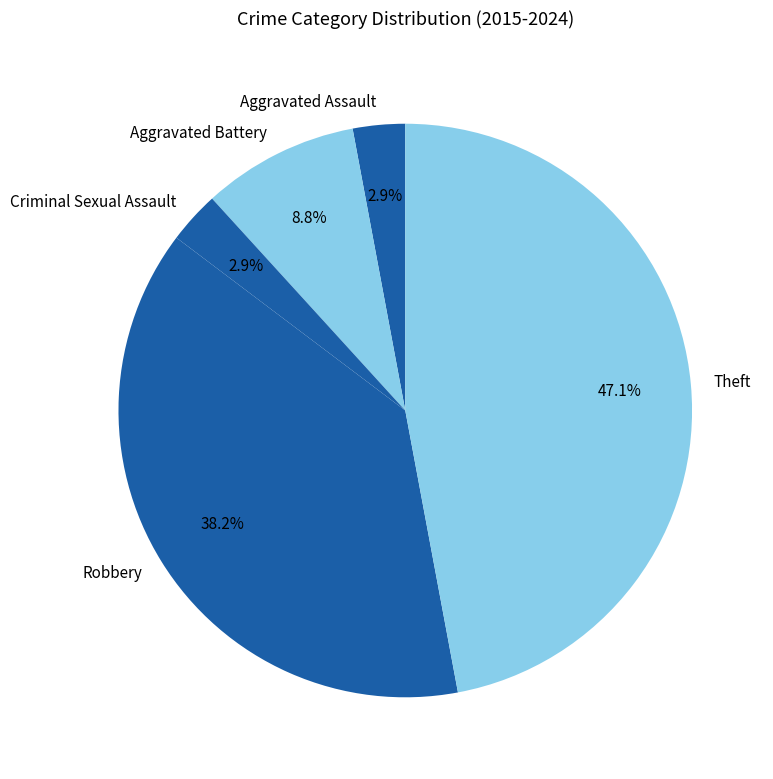

How many segments does this pie chart have?

5